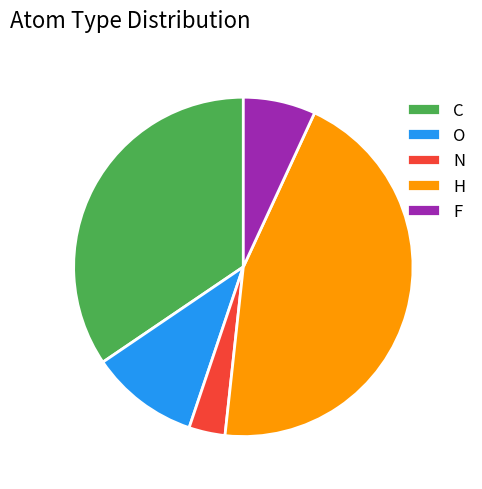

What is the largest slice in the pie chart?

H